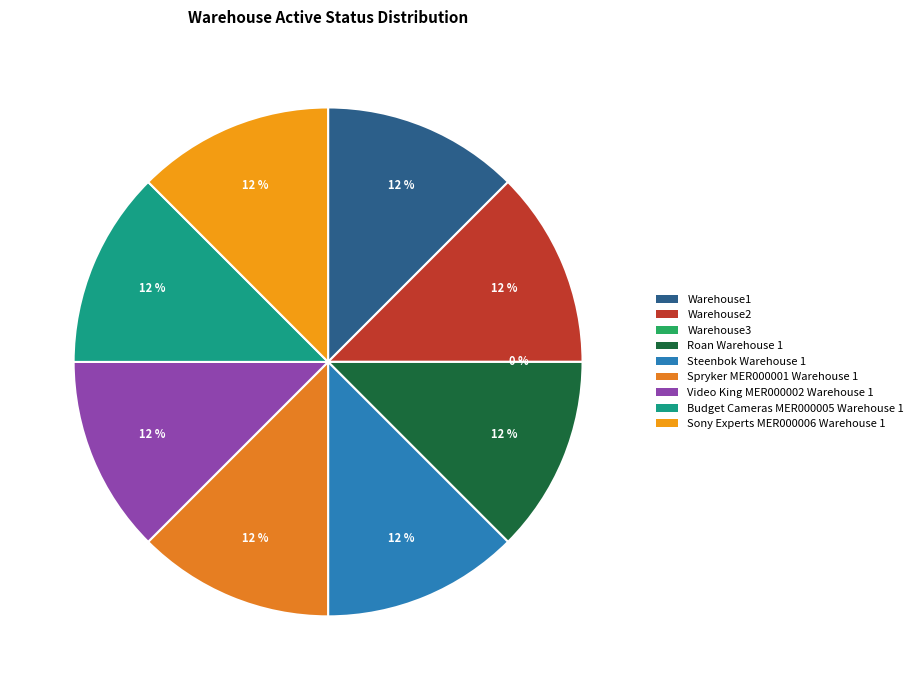

True or false: Spryker MER000001 Warehouse 1 accounts for 1% of the total.

False